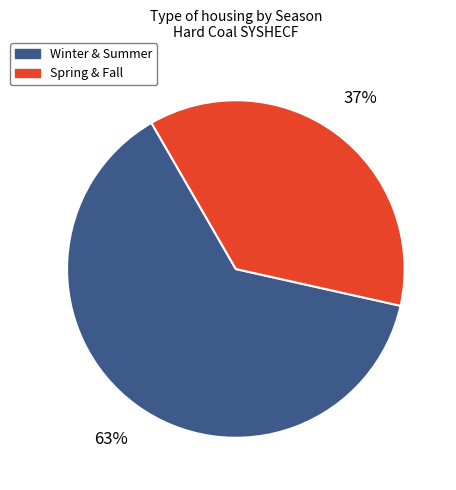

What is the ratio of the value at Spring & Fall to the value at Winter & Summer?

0.6